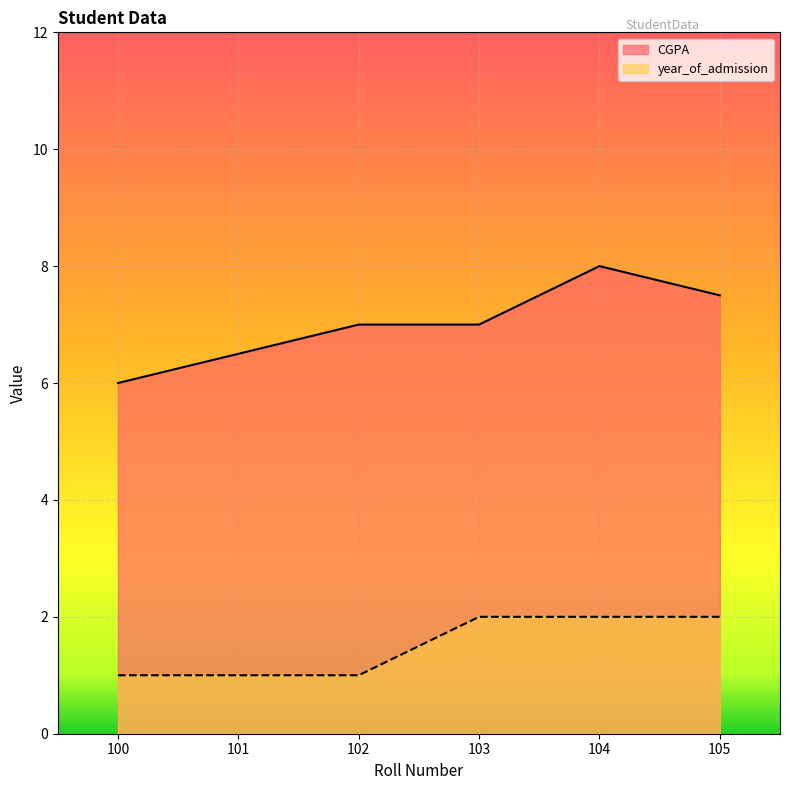

Does the chart display data point markers on the line(s)?

No